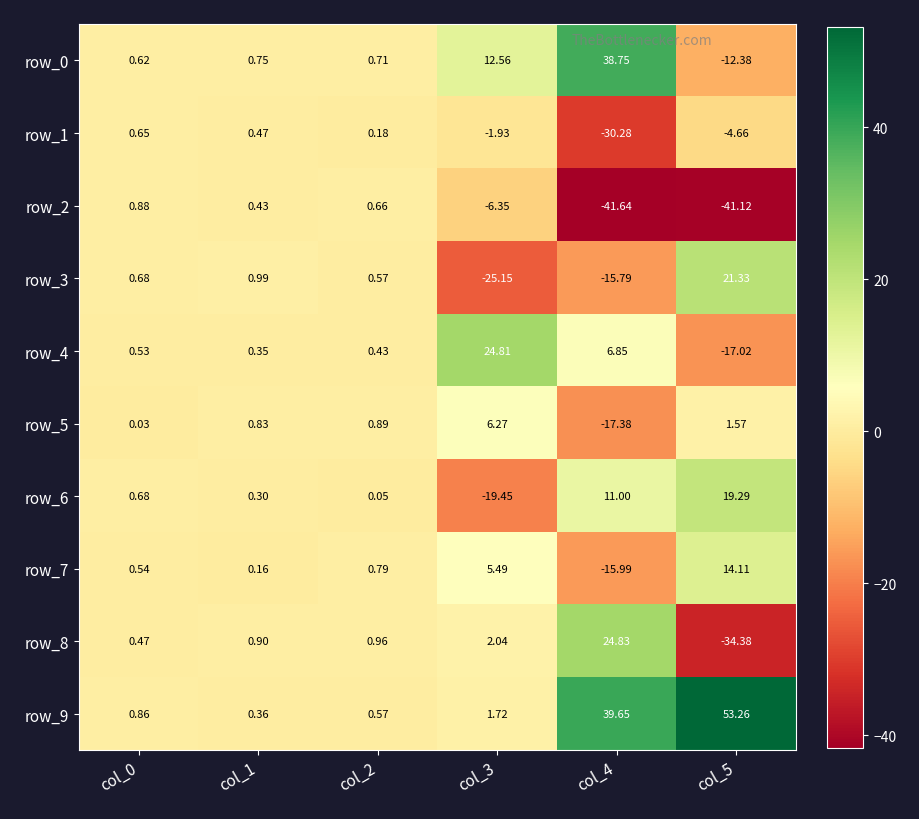

How many data points in row_5 are less than 0?

1